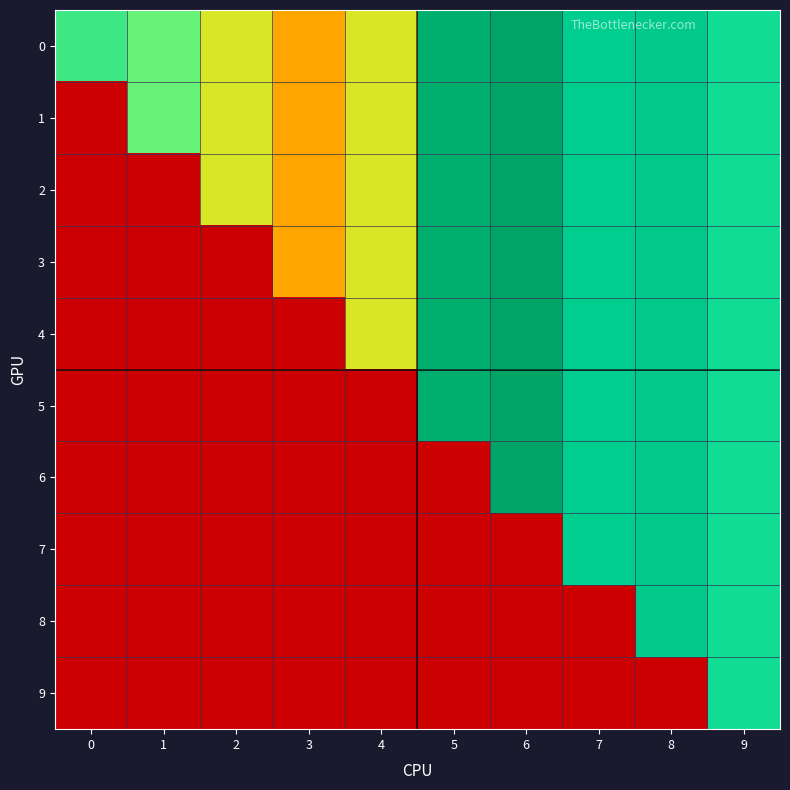

How many distinct data groups are displayed?

10